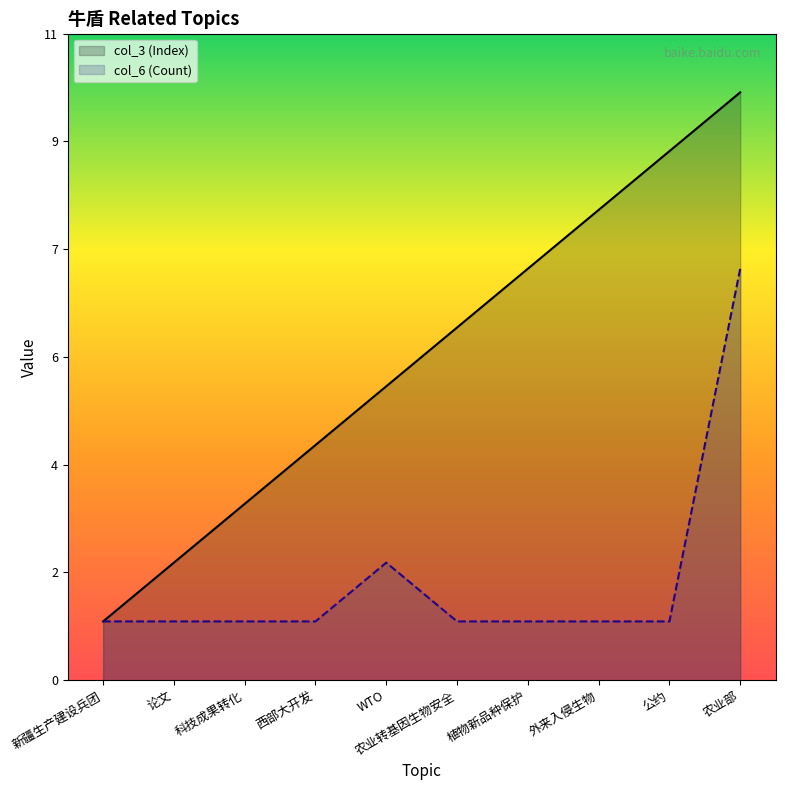

Which has a higher value, 科技成果转化 or 论文?

科技成果转化